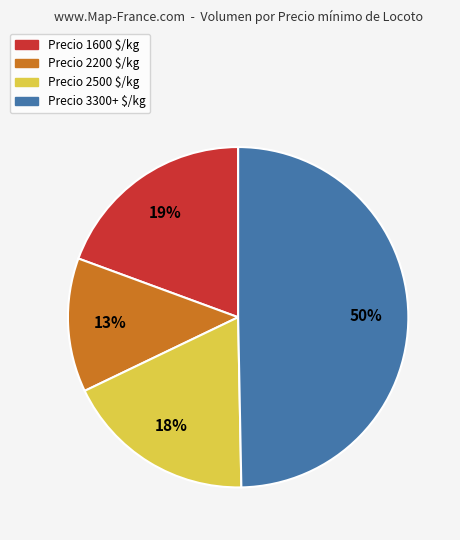

To the nearest percent, what percentage of the pie is Precio 2500 $/kg?

18%